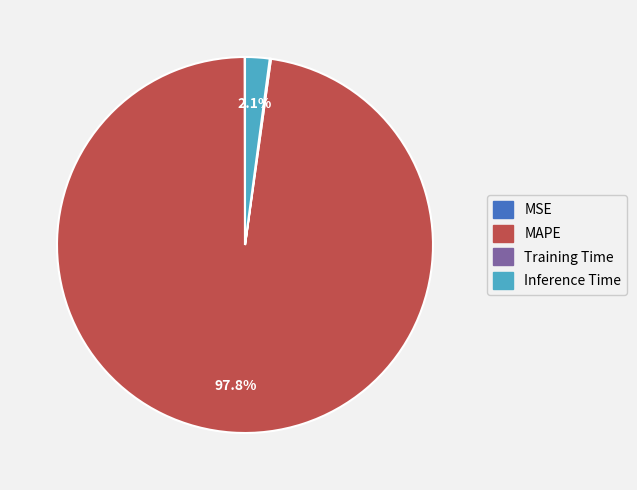

Is there a majority slice in this chart?

Yes